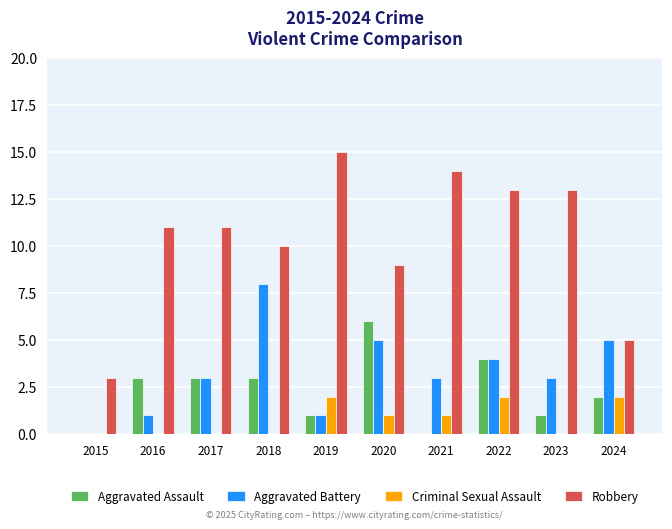

Count the number of data series in this chart.

4